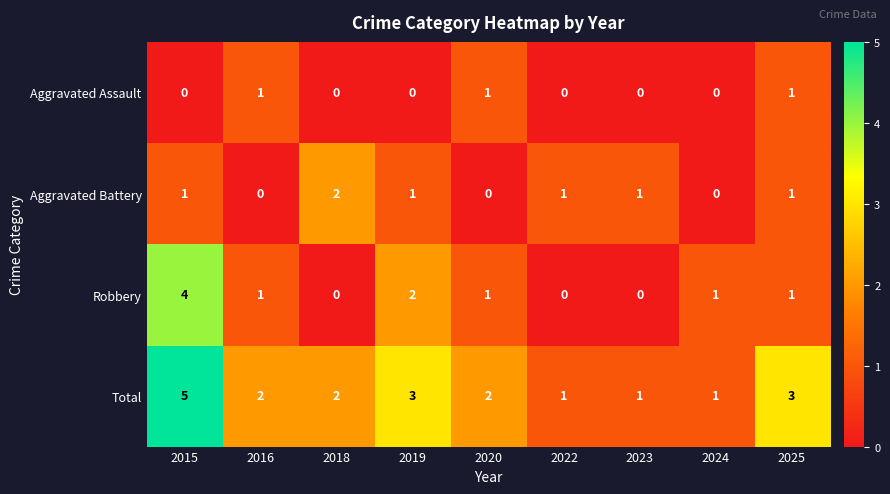

Between 2018 and 2019, which series saw the biggest shift?

Robbery